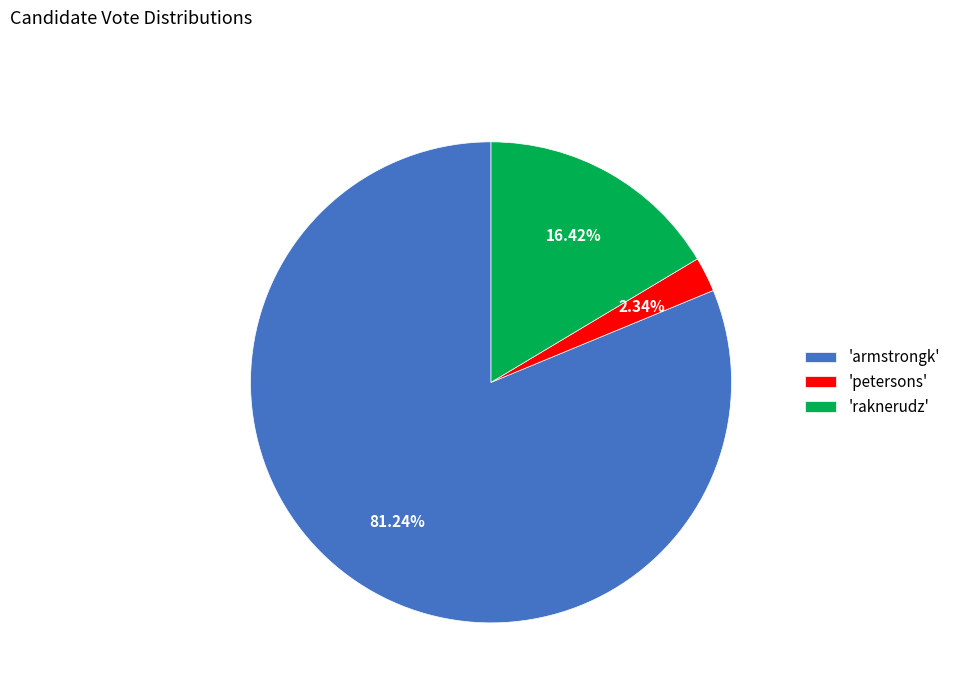

Which category has the biggest portion of the pie?

'armstrongk'